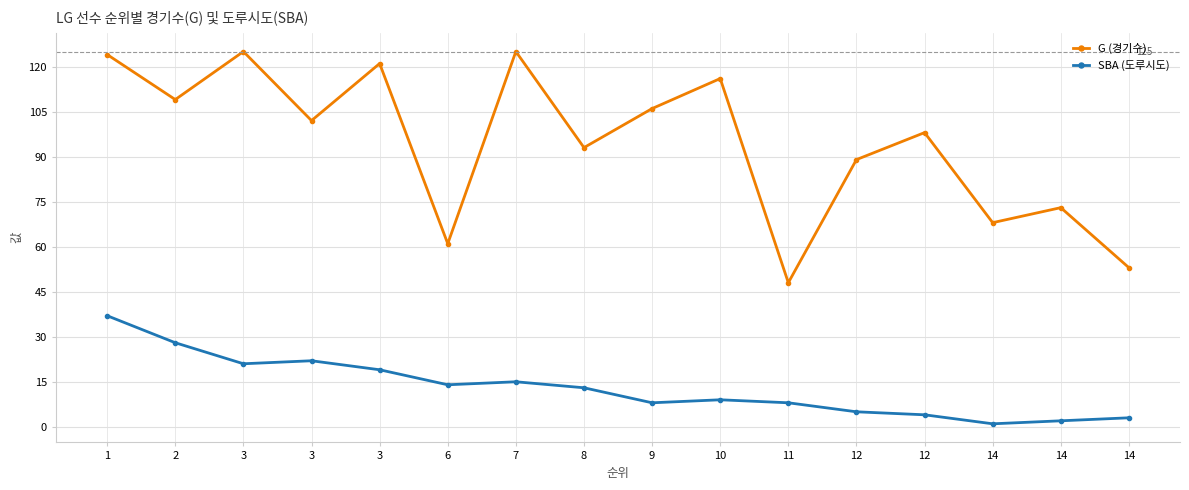

True or false: SBA (도루시도) and G (경기수) cross at least once.

False